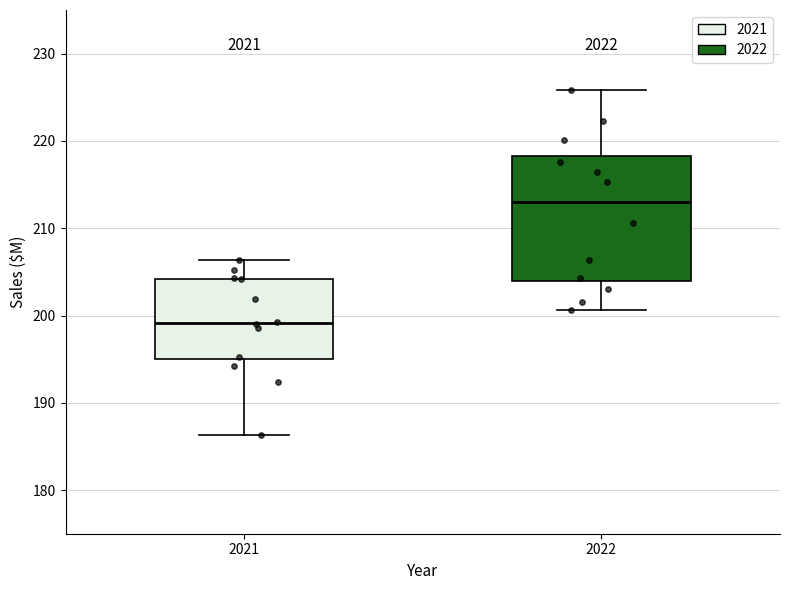

Reading left to right, read every box against the y-axis: the position of its median line, the range the box covers, and the ends of its whiskers. The values are not printed on the chart, so give them approximately, as read against the axis.

2021: median 199, box 195 to 204, whiskers 186 to 206
2022: median 213, box 204 to 218, whiskers 201 to 226